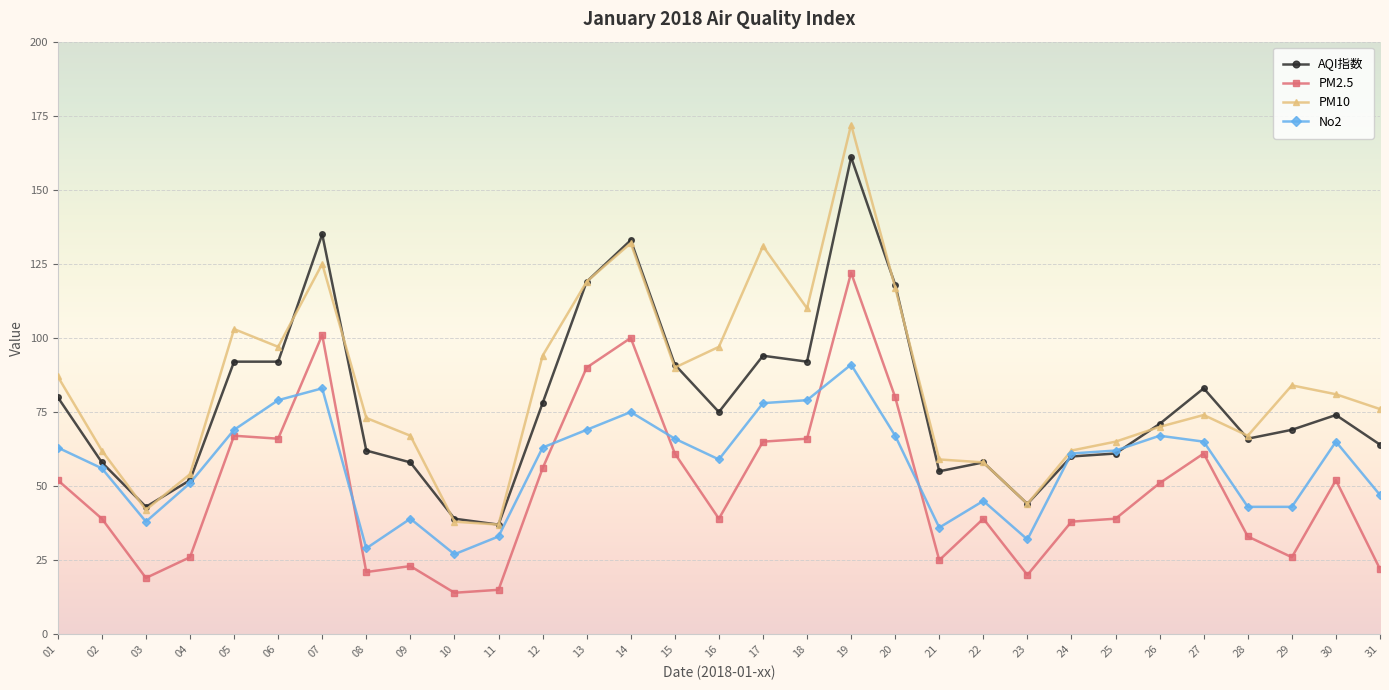

At which category does No2 reach its first local peak?

07